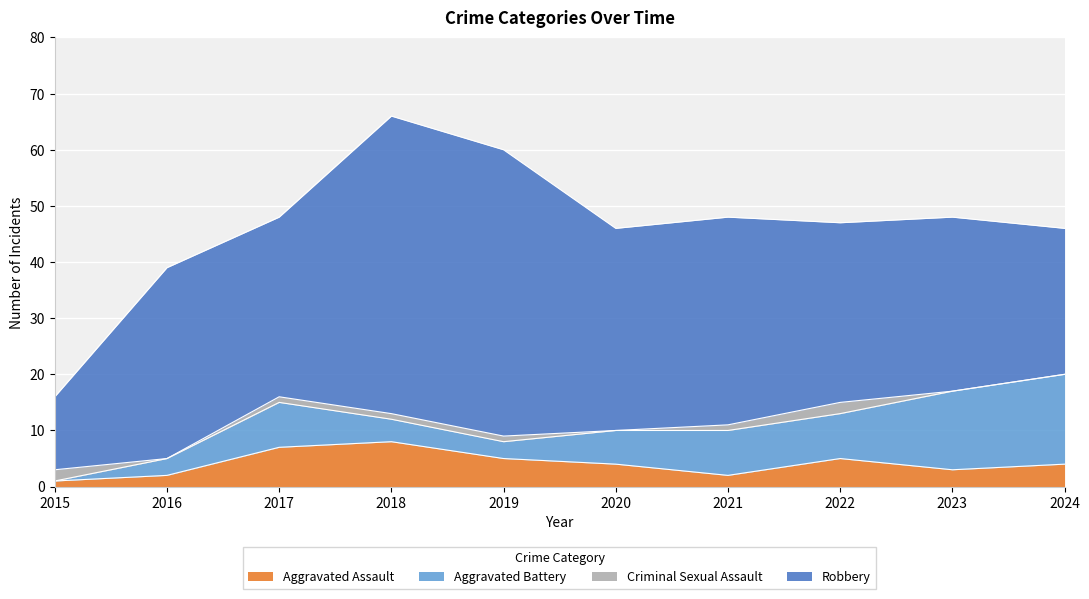

Reading left to right, list all the values displayed in this chart.

Aggravated Assault: 2015=1	2016=2	2017=7	2018=8	2019=5	2020=4	2021=2	2022=5	2023=3	2024=4
Aggravated Battery: 2015=0	2016=3	2017=8	2018=4	2019=3	2020=6	2021=8	2022=8	2023=14	2024=16
Criminal Sexual Assault: 2015=2	2016=0	2017=1	2018=1	2019=1	2020=0	2021=1	2022=2	2023=0	2024=0
Robbery: 2015=13	2016=34	2017=32	2018=53	2019=51	2020=36	2021=37	2022=32	2023=31	2024=26